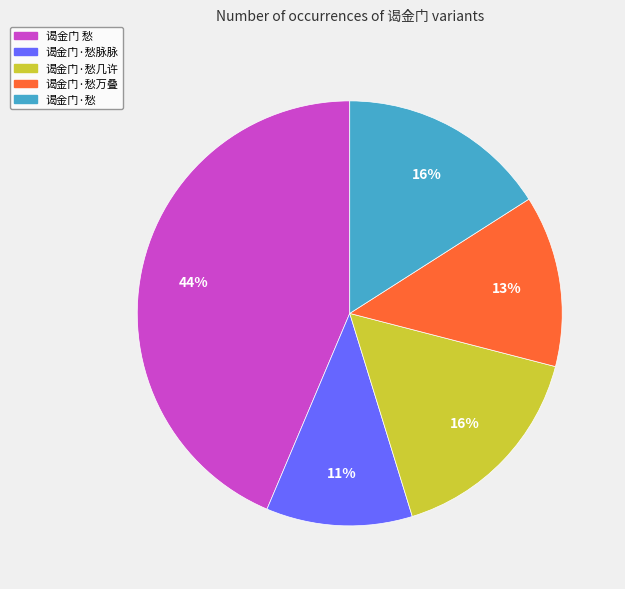

Approximately how many times larger is the value at 谒金门·愁脉脉 compared to 谒金门·愁几许?

0.7